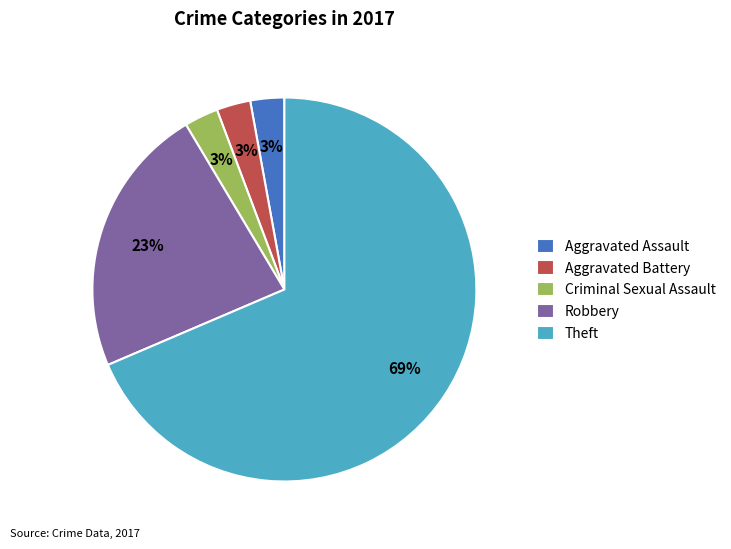

Which category has the biggest portion of the pie?

Theft